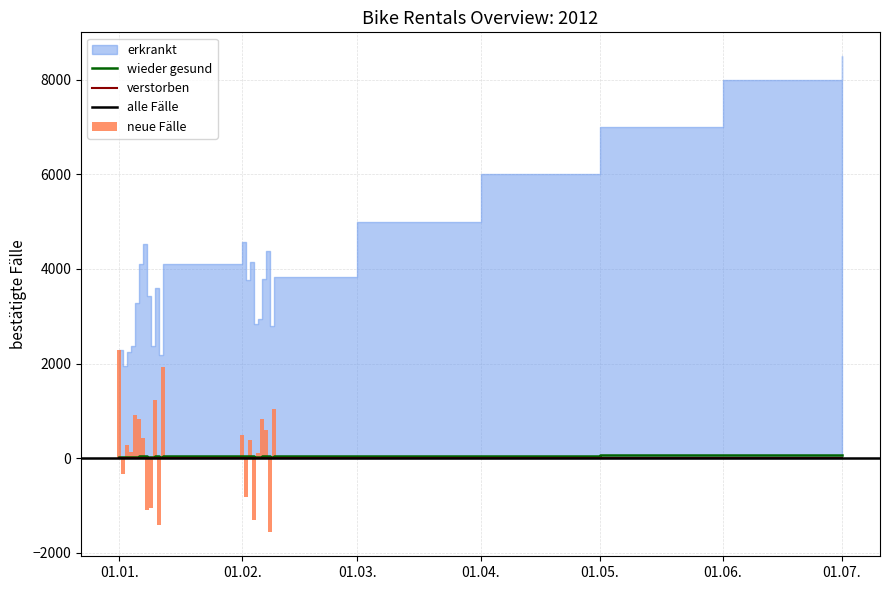

The value of cnt at 2012-02-06 is 35.8. True or false?

True